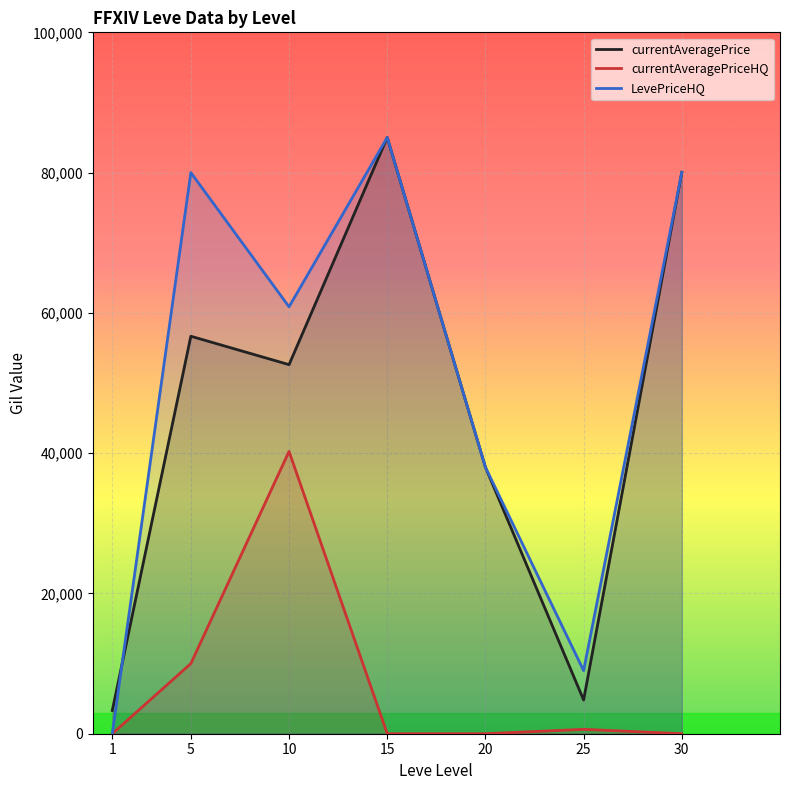

What is the value of the currentAveragePrice point at the 2nd from the left?

56671.3